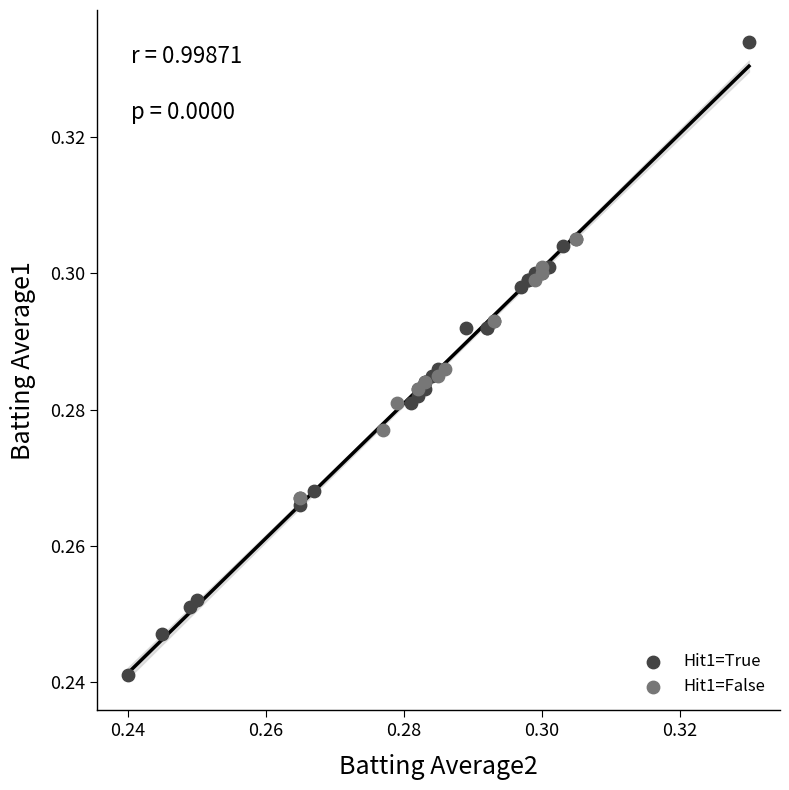

Which series has the widest spread of Y values?

Hit1=True